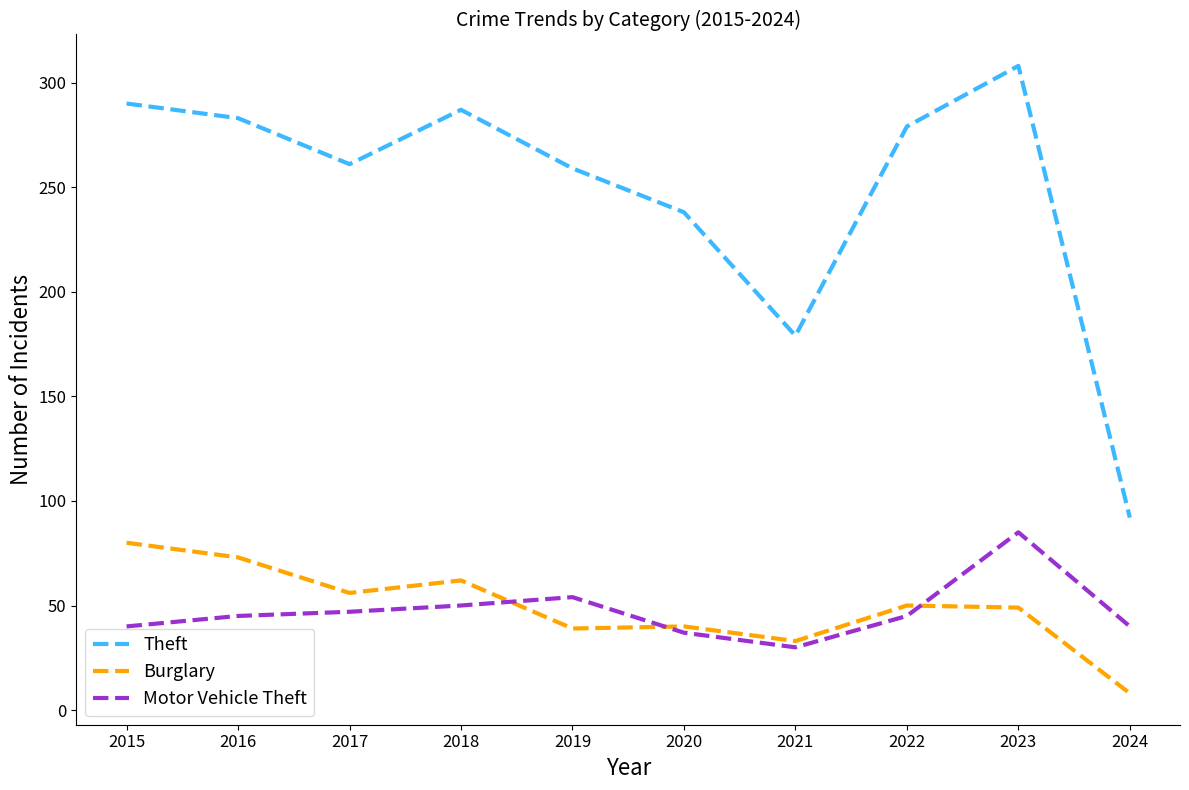

Is it true that Theft equals 153 at 2023?

False